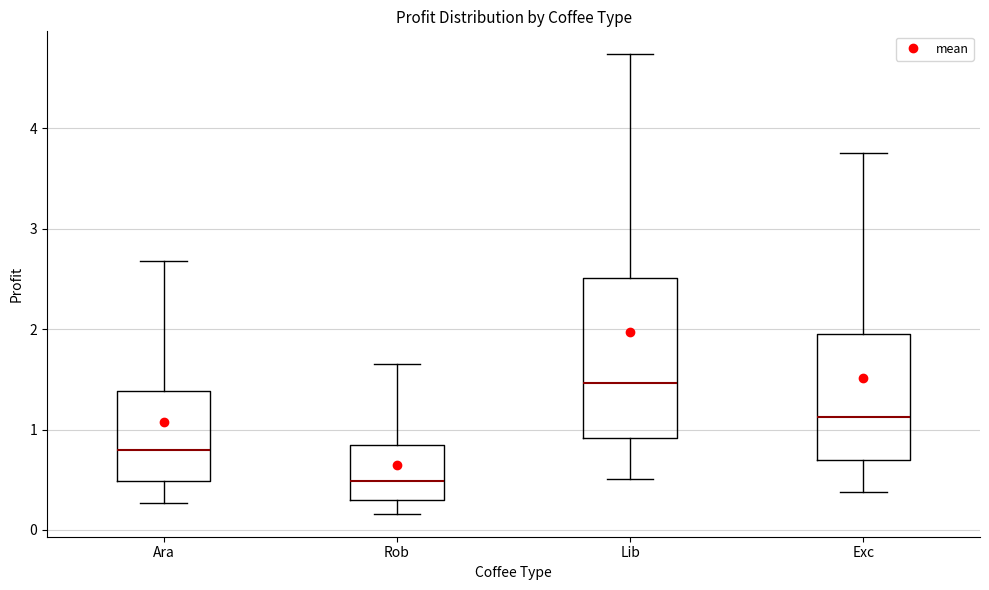

Which box is the tallest, from its lower edge to its upper edge?

Lib